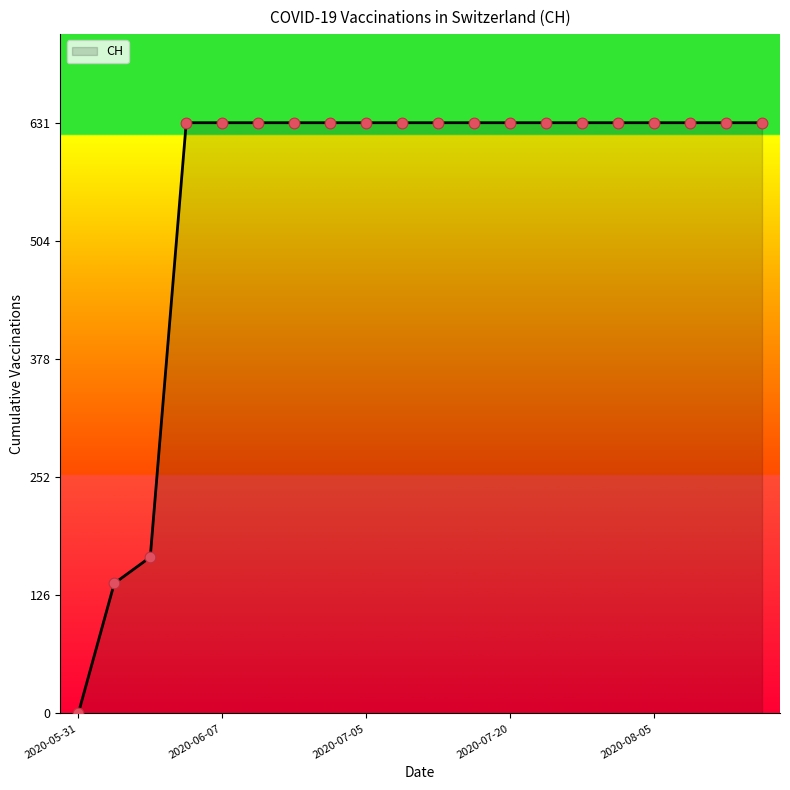

What is the maximum value shown in the chart?

631